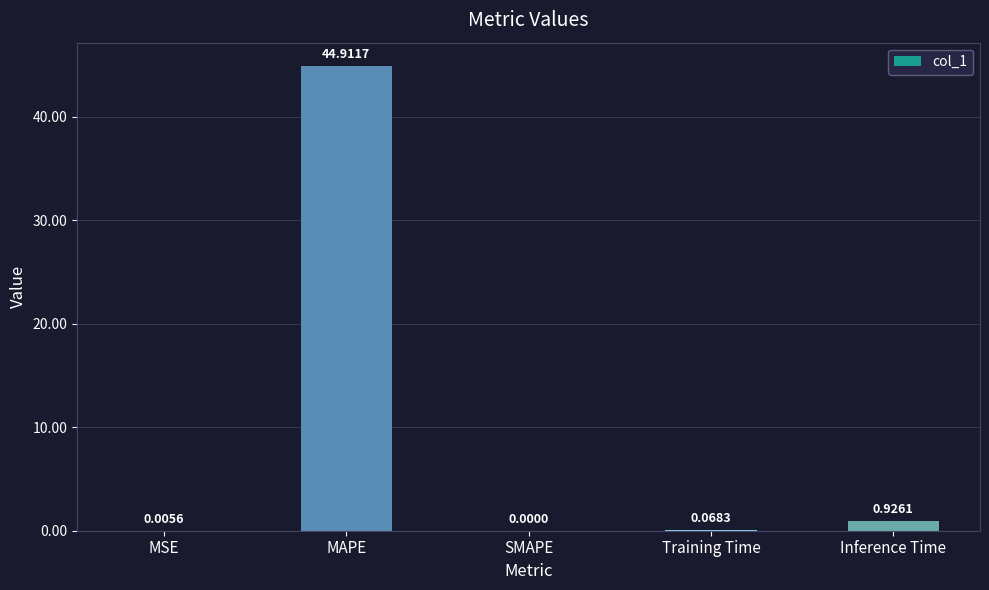

What is the change in value from SMAPE to Inference Time?

+0.9